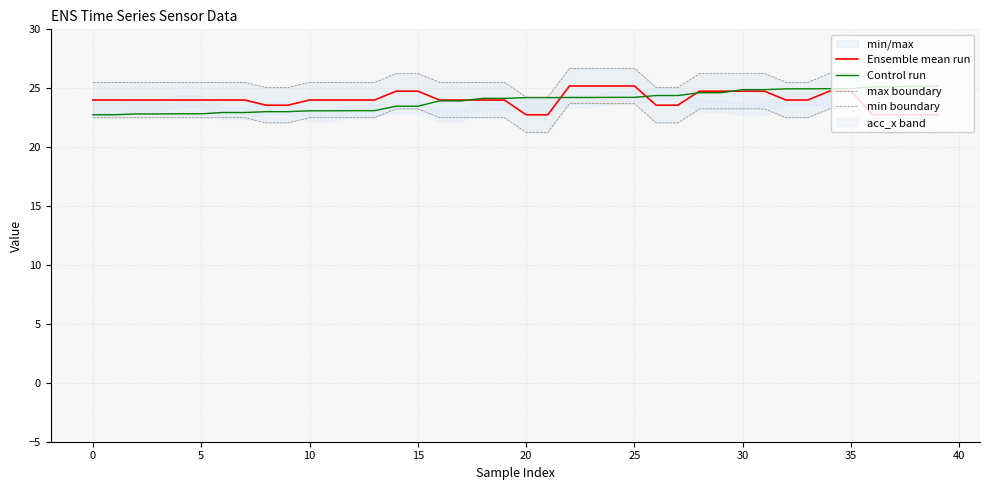

What is the sum of all max boundary values?

1021.5